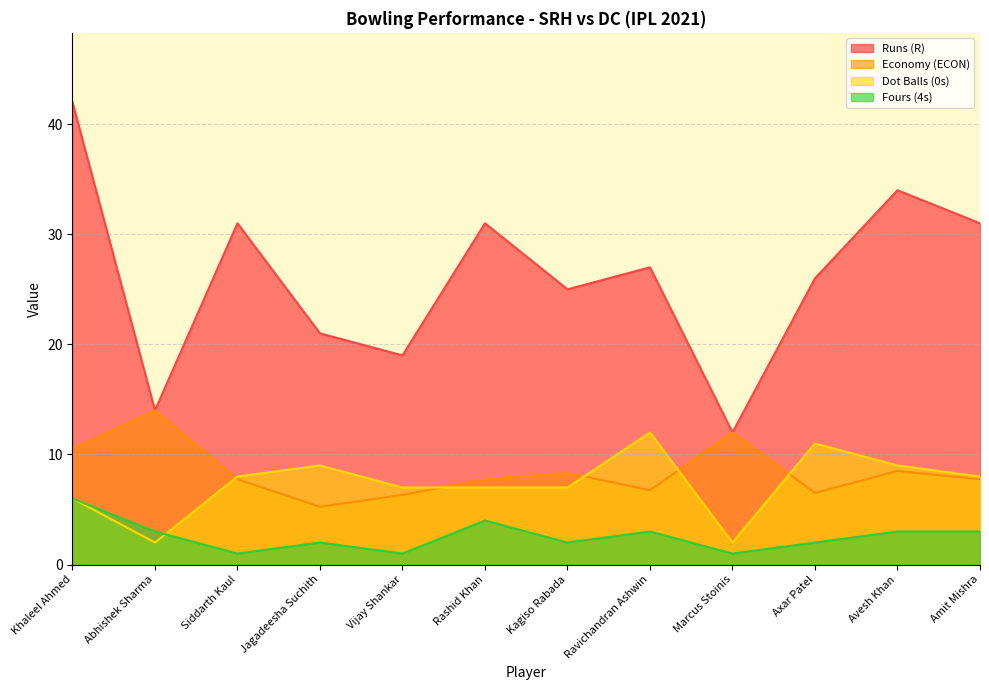

What is the maximum value shown in the chart?

42.0